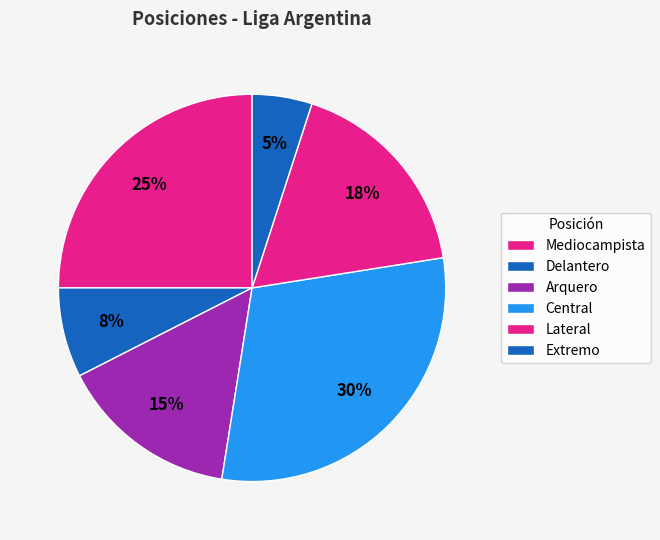

How many segments does this pie chart have?

6